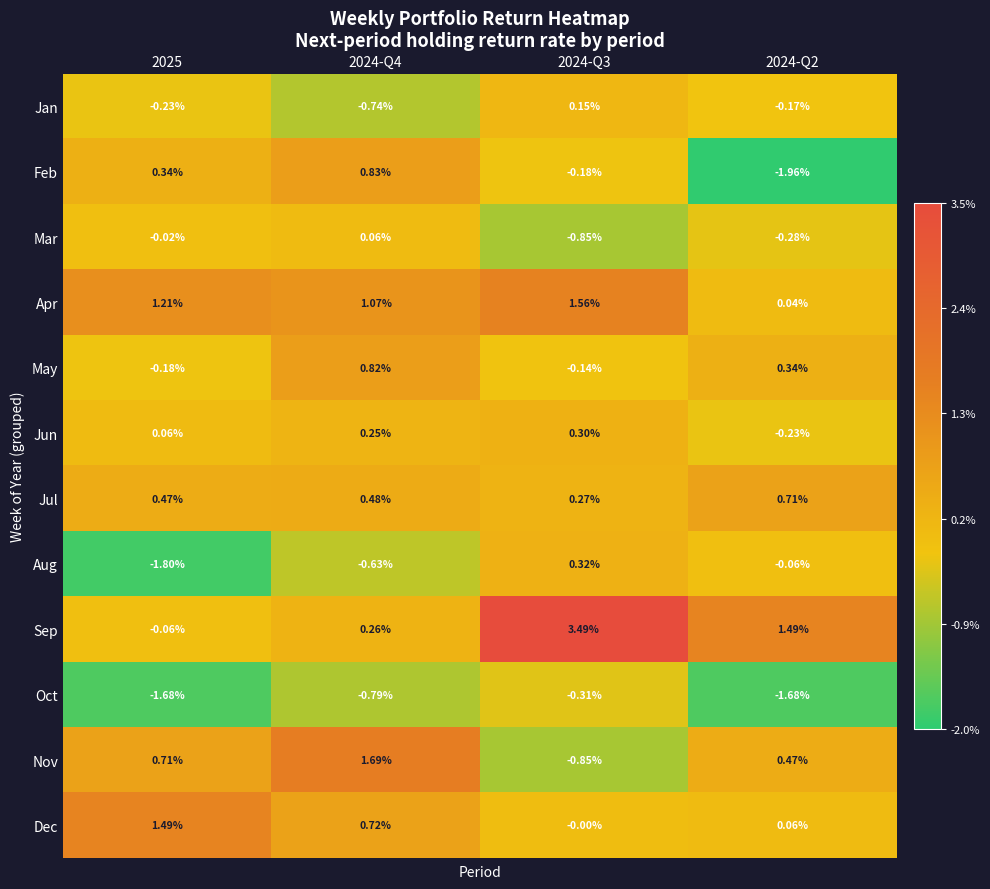

Which series has the largest total across all categories?

Sep